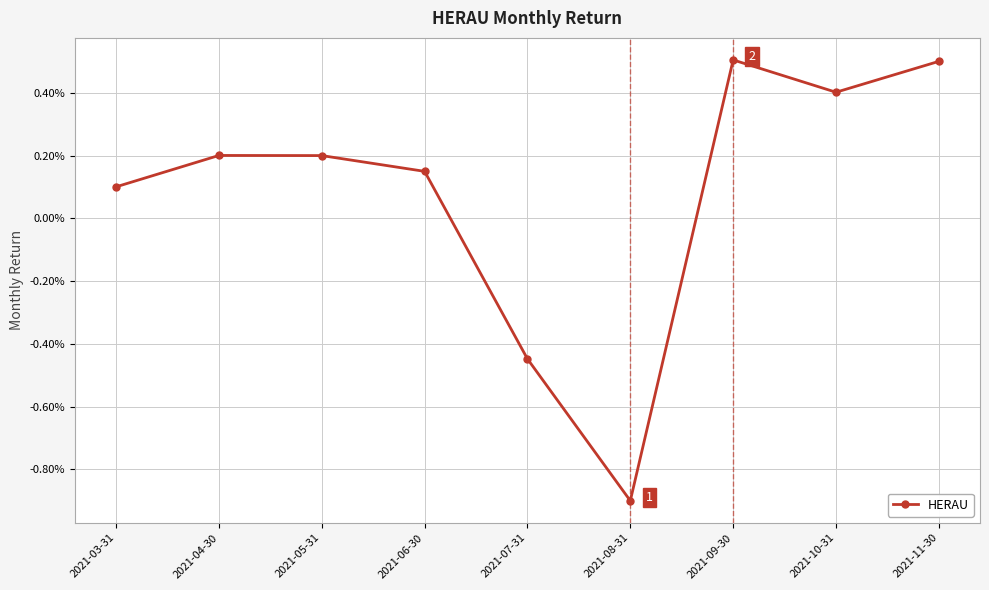

What is the label of the 8th point from the left?

2021-10-31